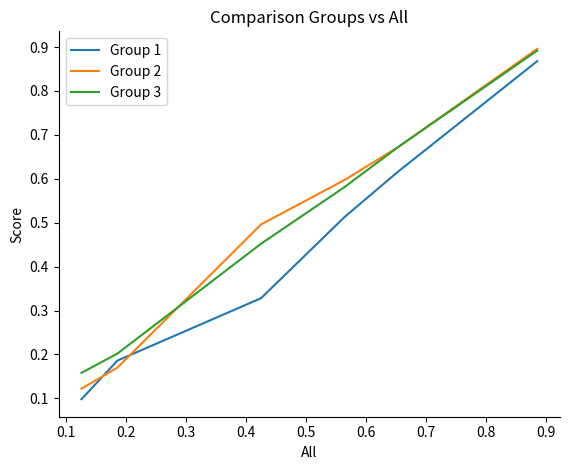

True or false: Group 2 and Group 3 intersect in this chart.

True